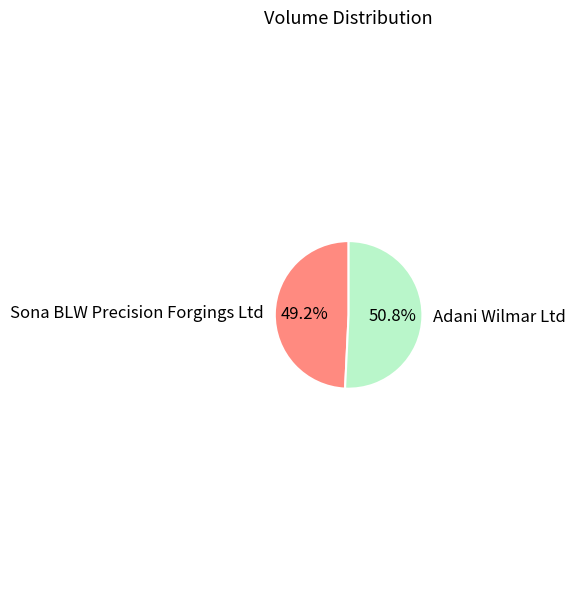

Is the sum of Adani Wilmar Ltd and Sona BLW Precision Forgings Ltd greater than half?

Yes